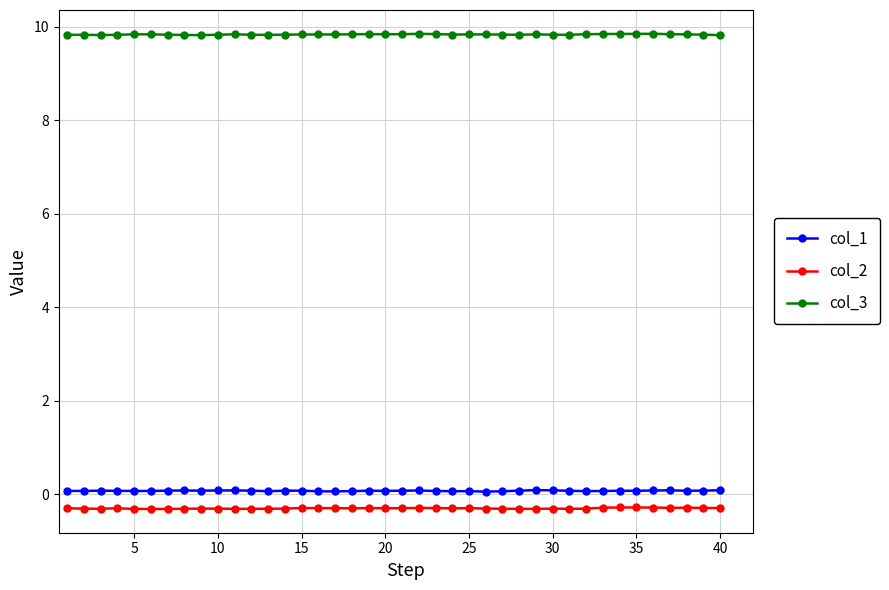

True or false: col_3 and col_2 intersect in this chart.

False